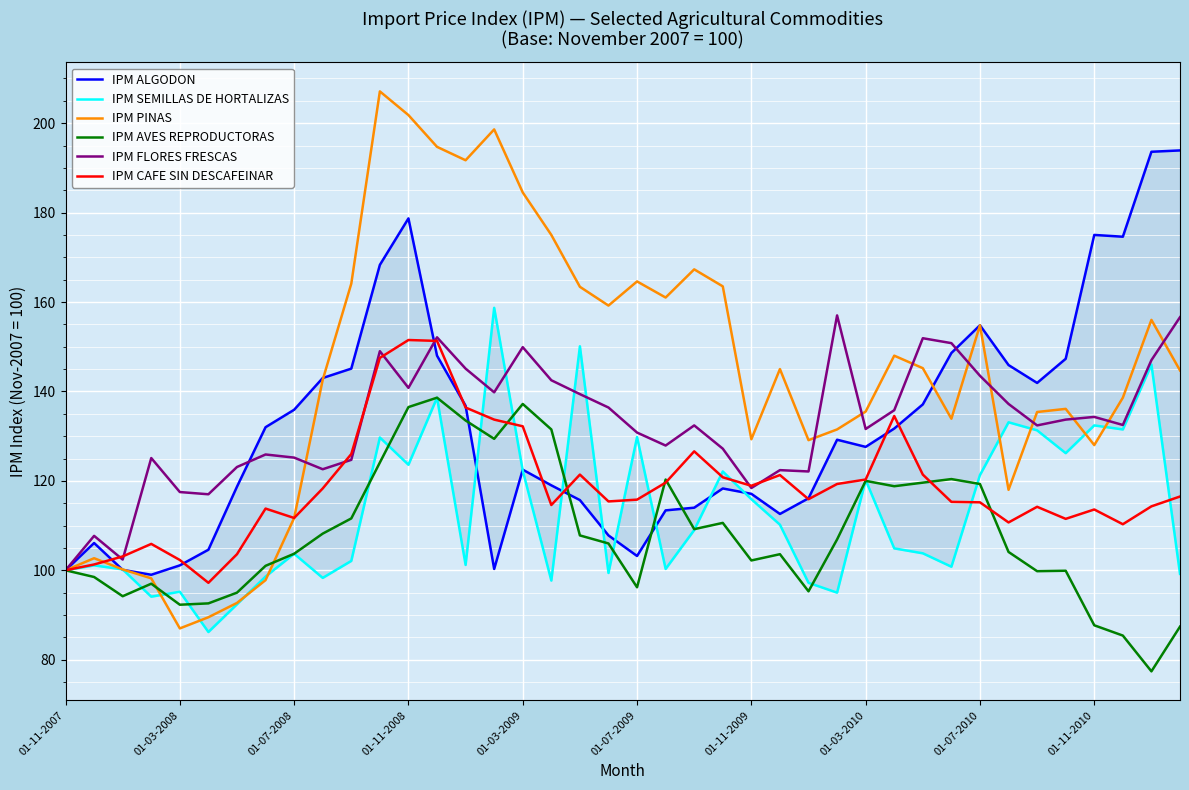

What is the minimum value shown in the chart?

77.4